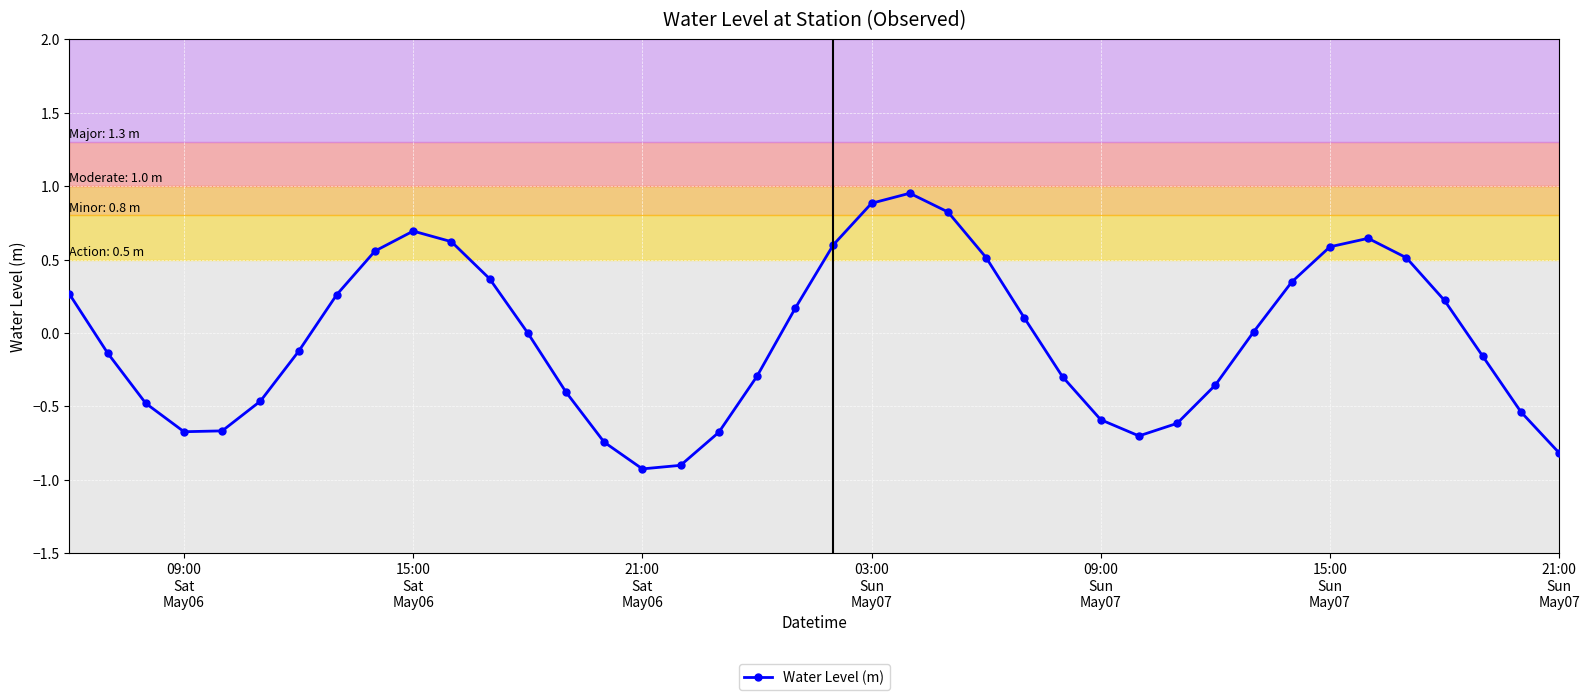

How many points are higher than both their immediate neighbors (excluding endpoints)?

3